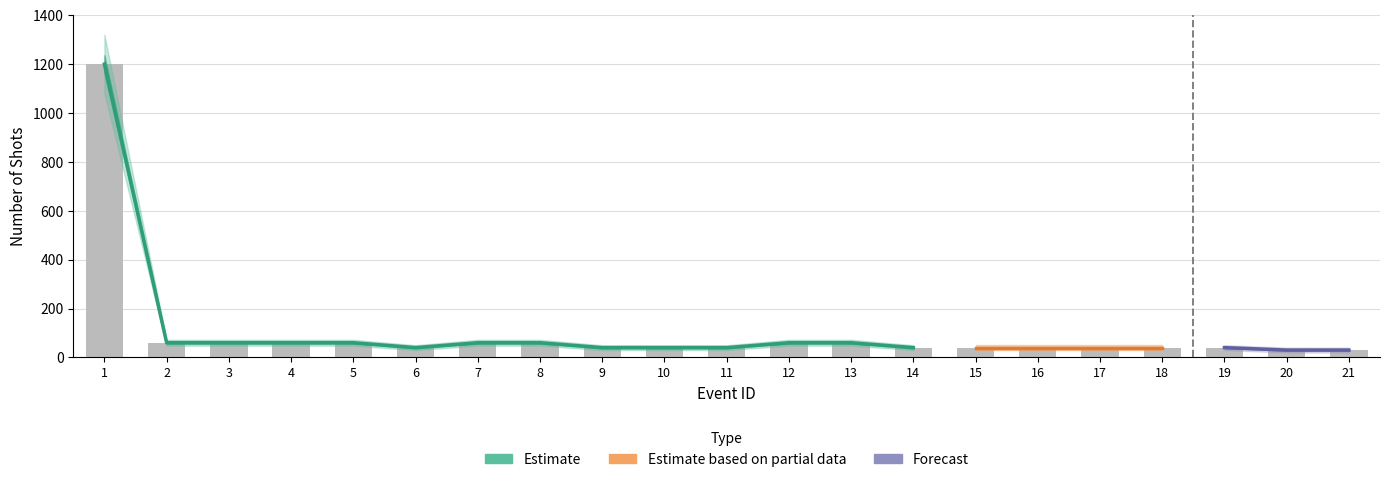

What is the maximum value shown in the chart?

1200